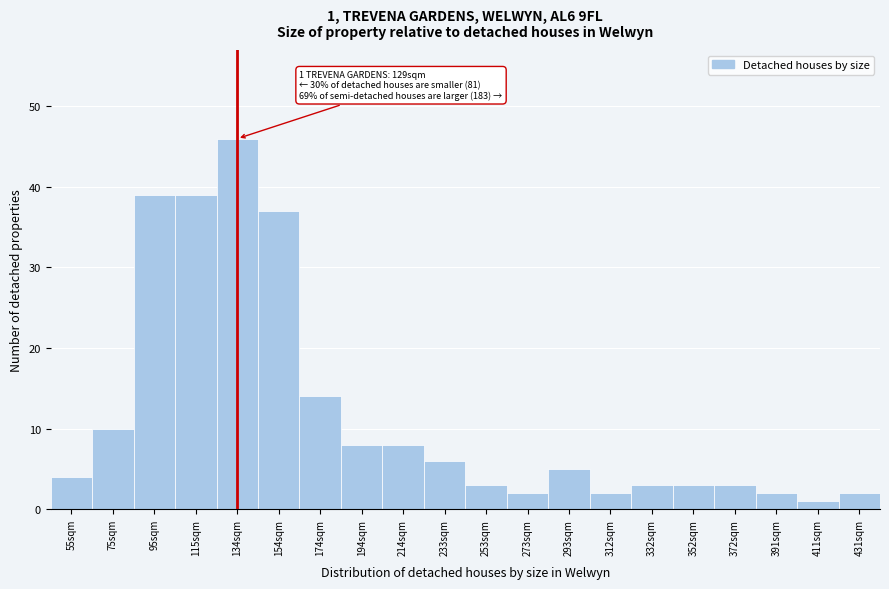

Reading left to right, extract all data points from this chart.

4	10	39	39	46	37	14	8	8	6	3	2	5	2	3	3	3	2	1	2